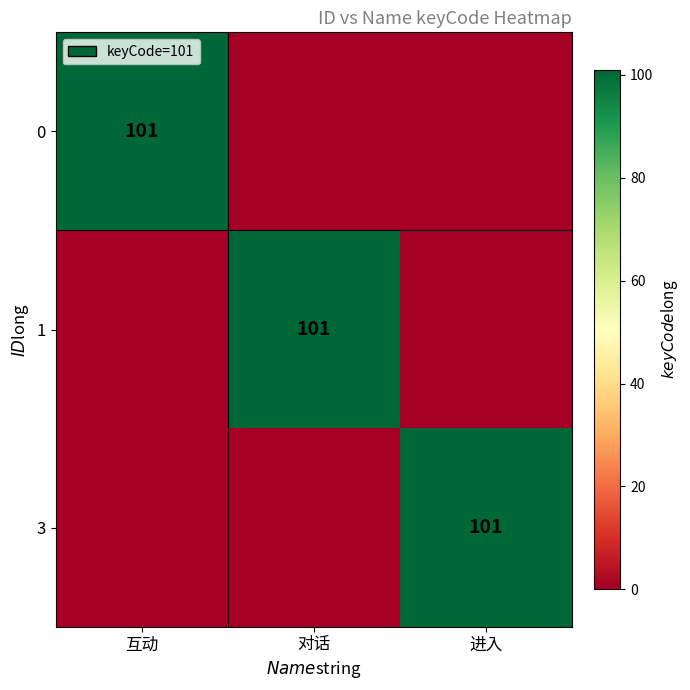

The 1 series shows 56 at 对话. True or false?

False